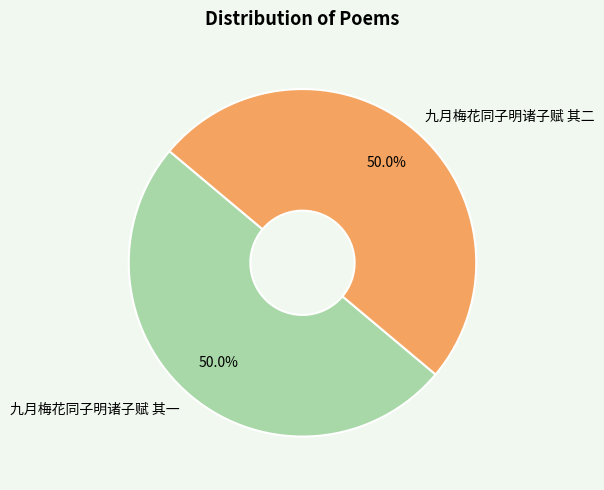

Count the number of slices in the pie.

2